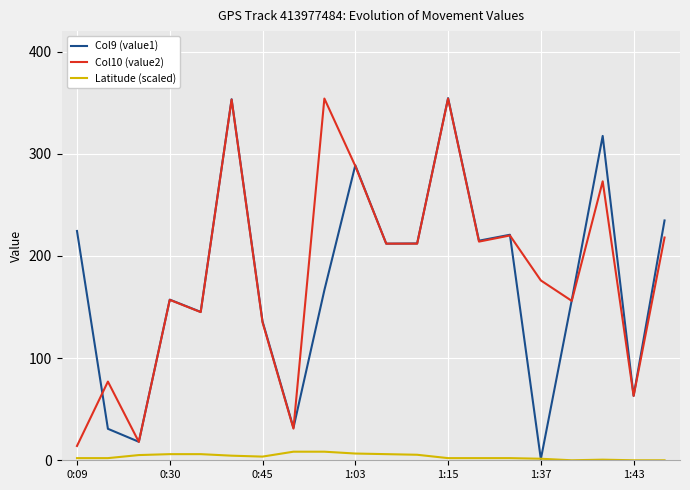

What is the highest value of the Latitude (scaled) series?

8.4